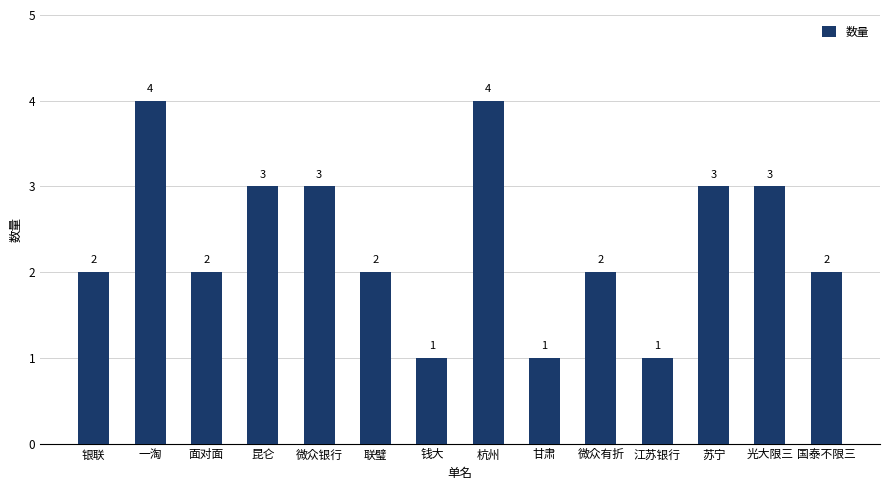

Does the chart contain stacked bars?

No